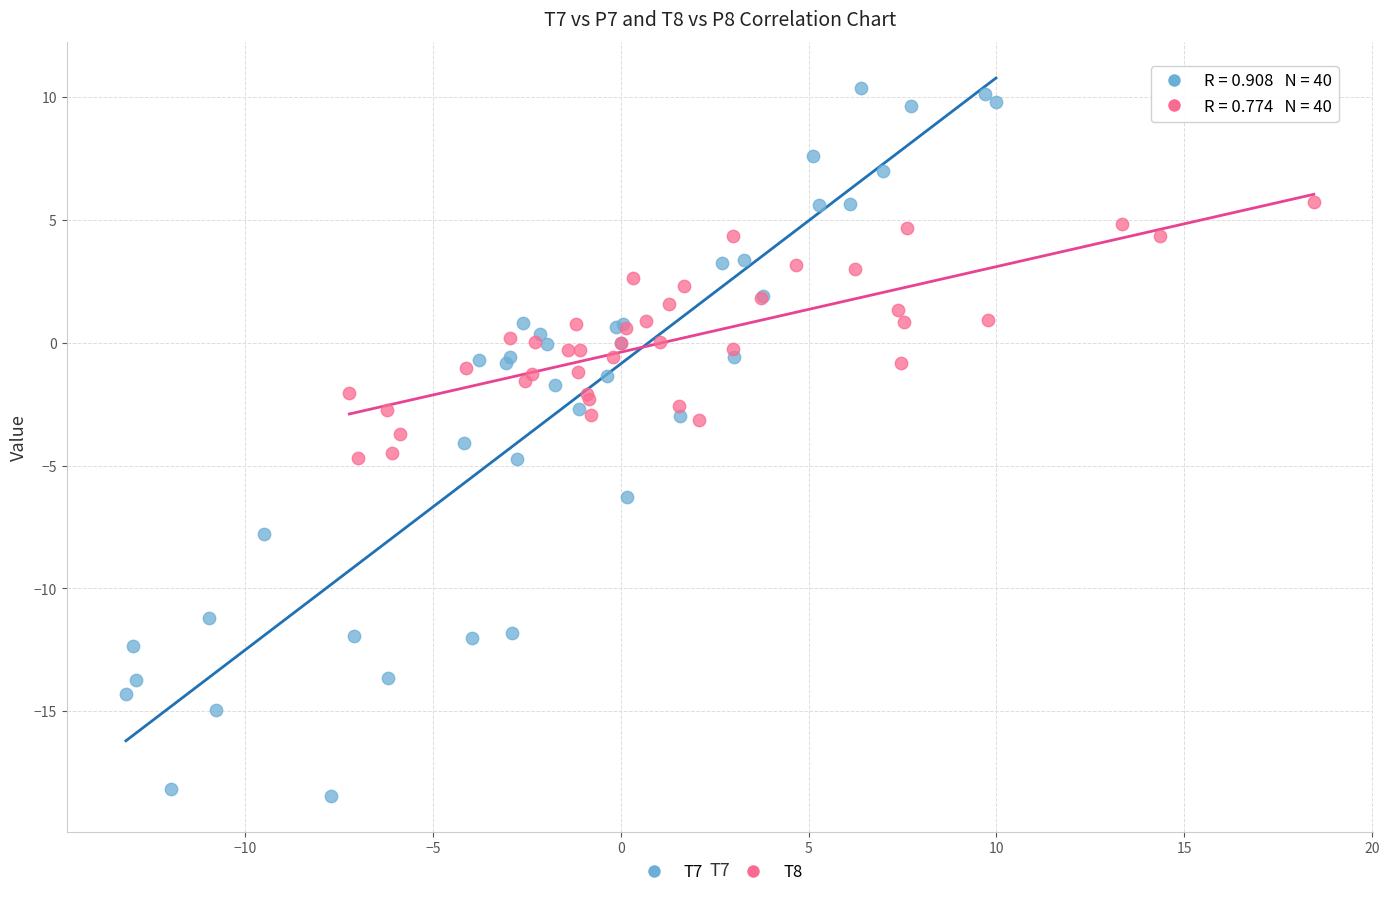

Which series has the widest spread of Y values?

T7